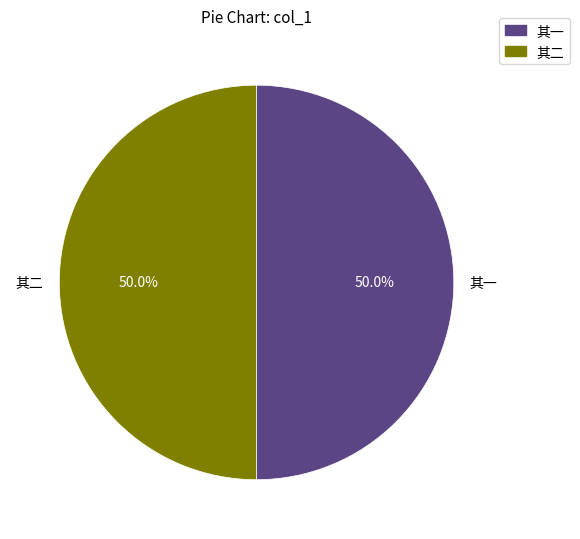

What percentage is NOT represented by 其二?

50.0%